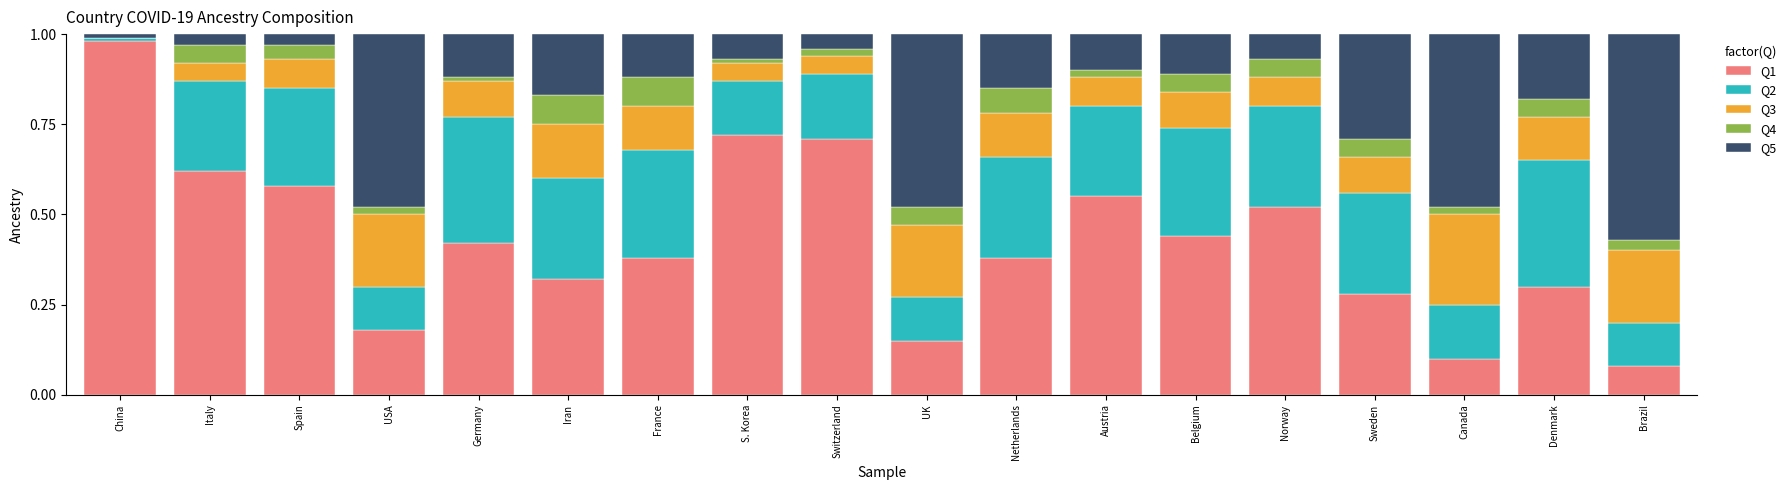

The value of Q1 at Belgium is 0.8. True or false?

False